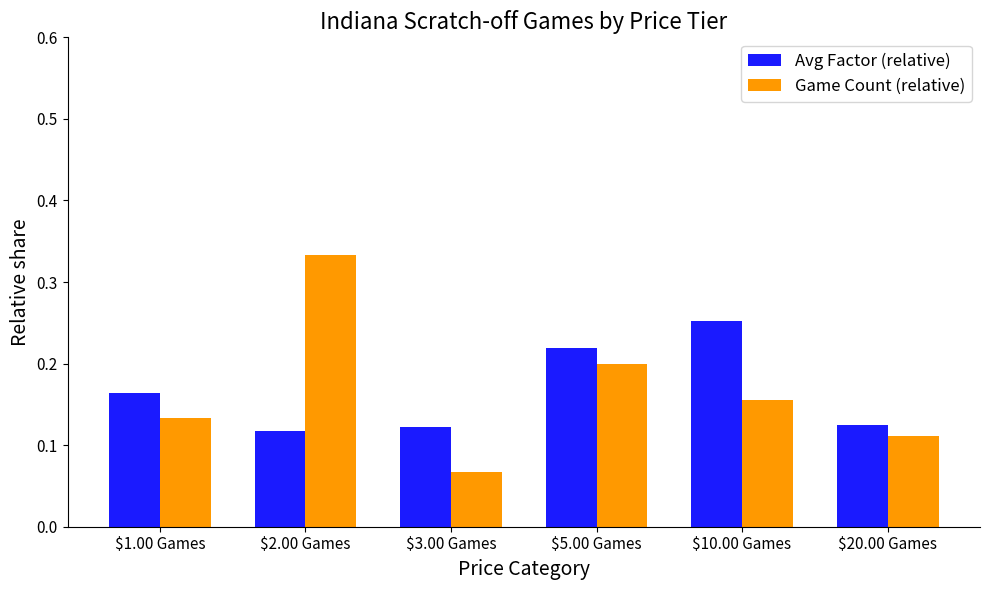

The value of Game Count (relative) at $5.00 Games is 0.3. True or false?

False